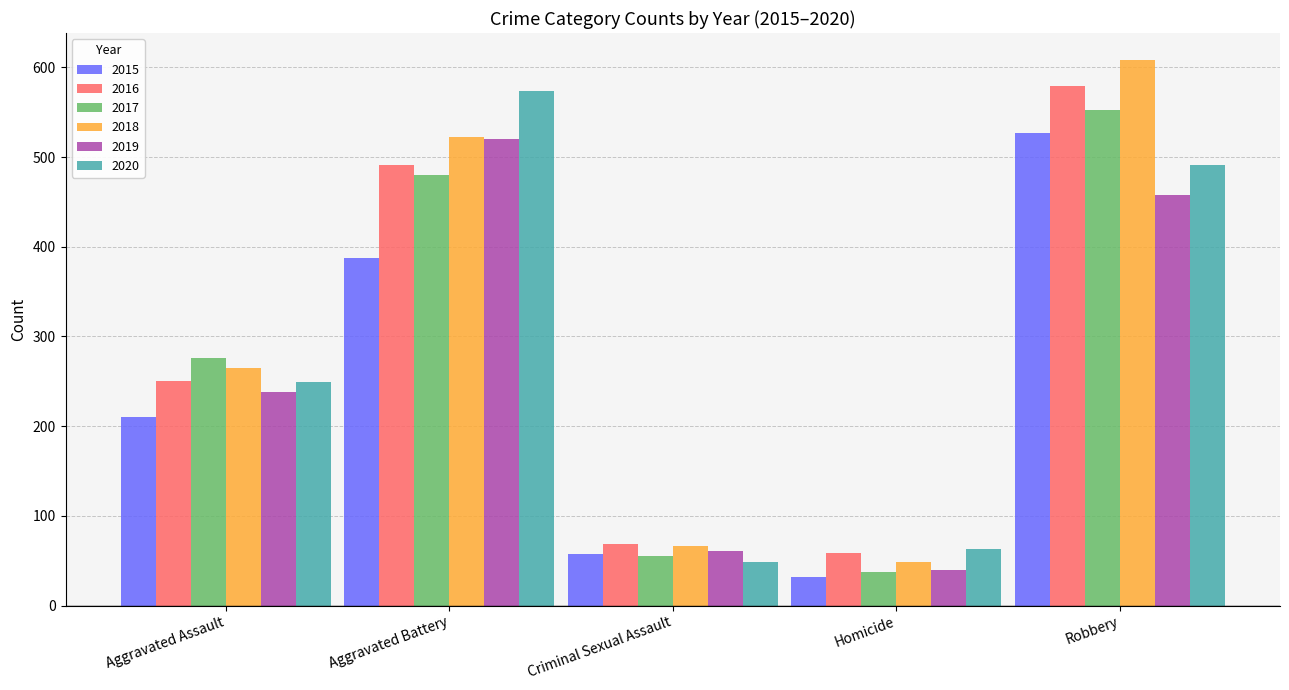

The 2018 series shows 522 at Aggravated Battery. True or false?

True